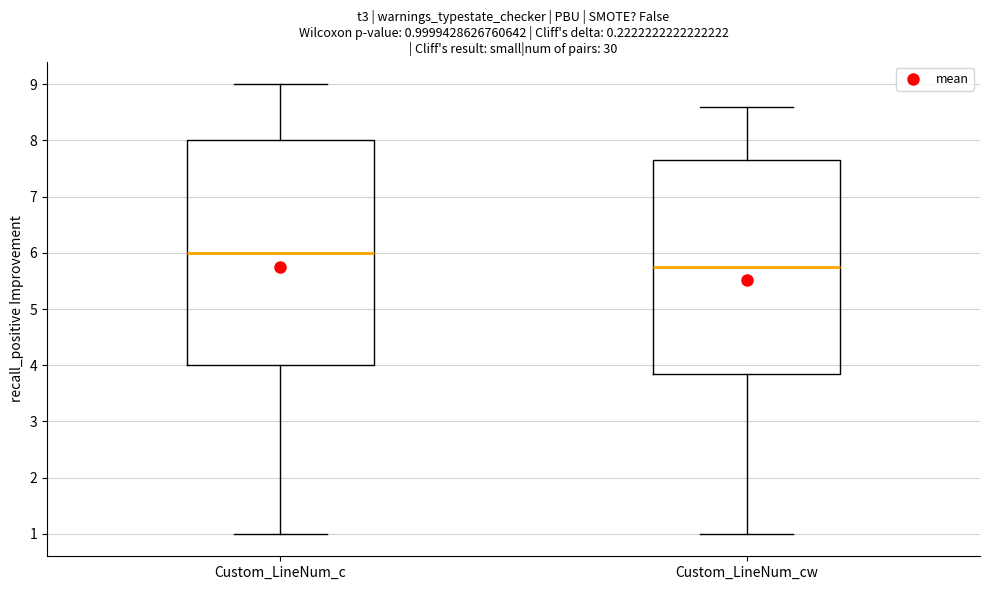

Comparing the boxes themselves (not the whiskers), which one is the tallest?

Custom_LineNum_c